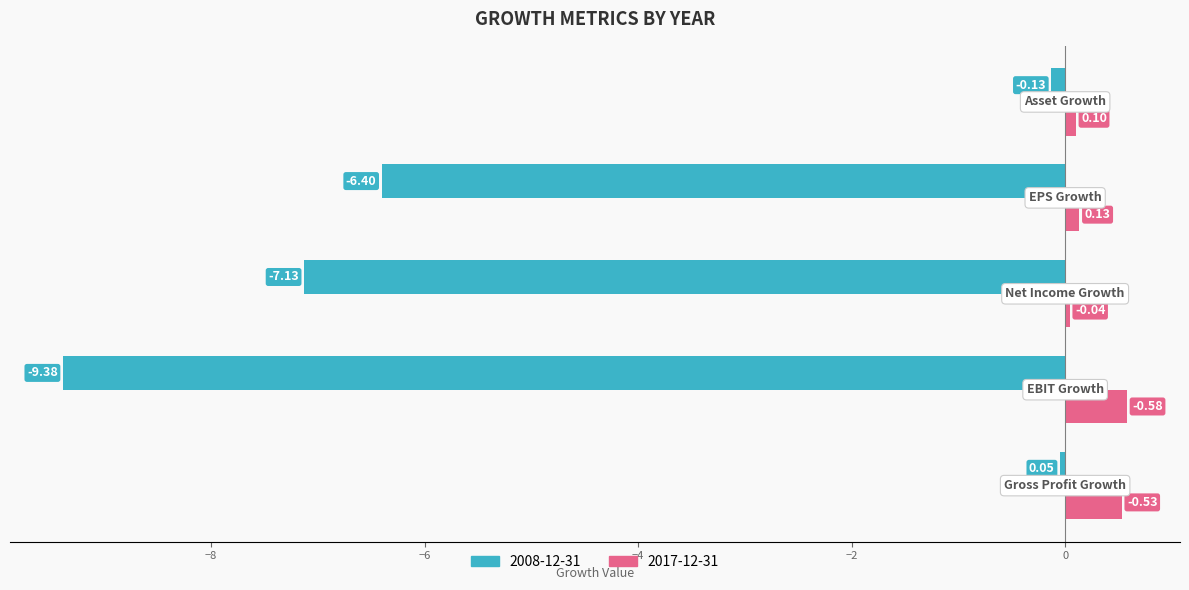

What is the average value of the 2017-12-31 series?

0.3